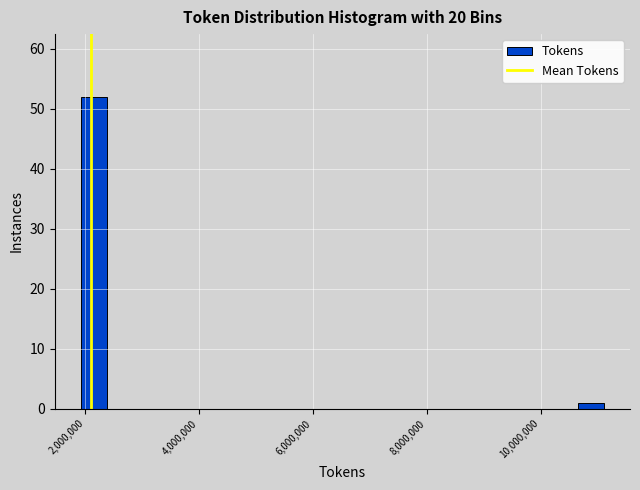

Around what value on the x-axis is the tallest bar? Give the approximate position of its centre, as read against the axis.

2200000